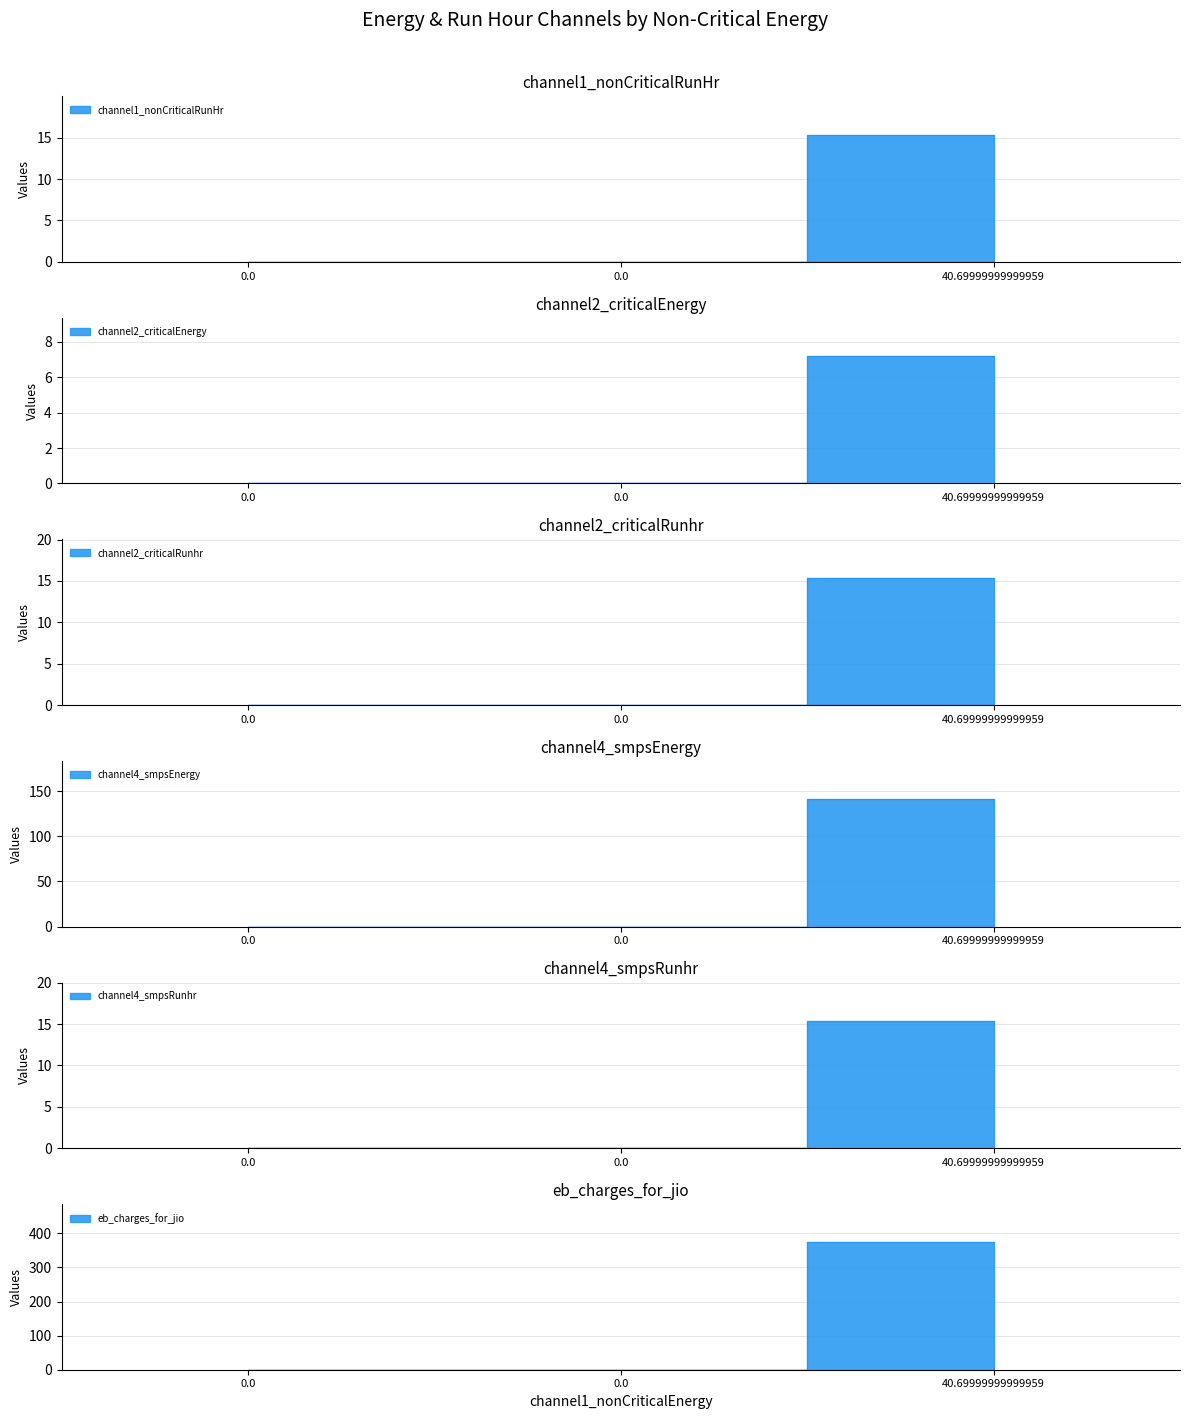

Is it true that channel4_smpsRunhr equals 50.4 at 0.0?

False